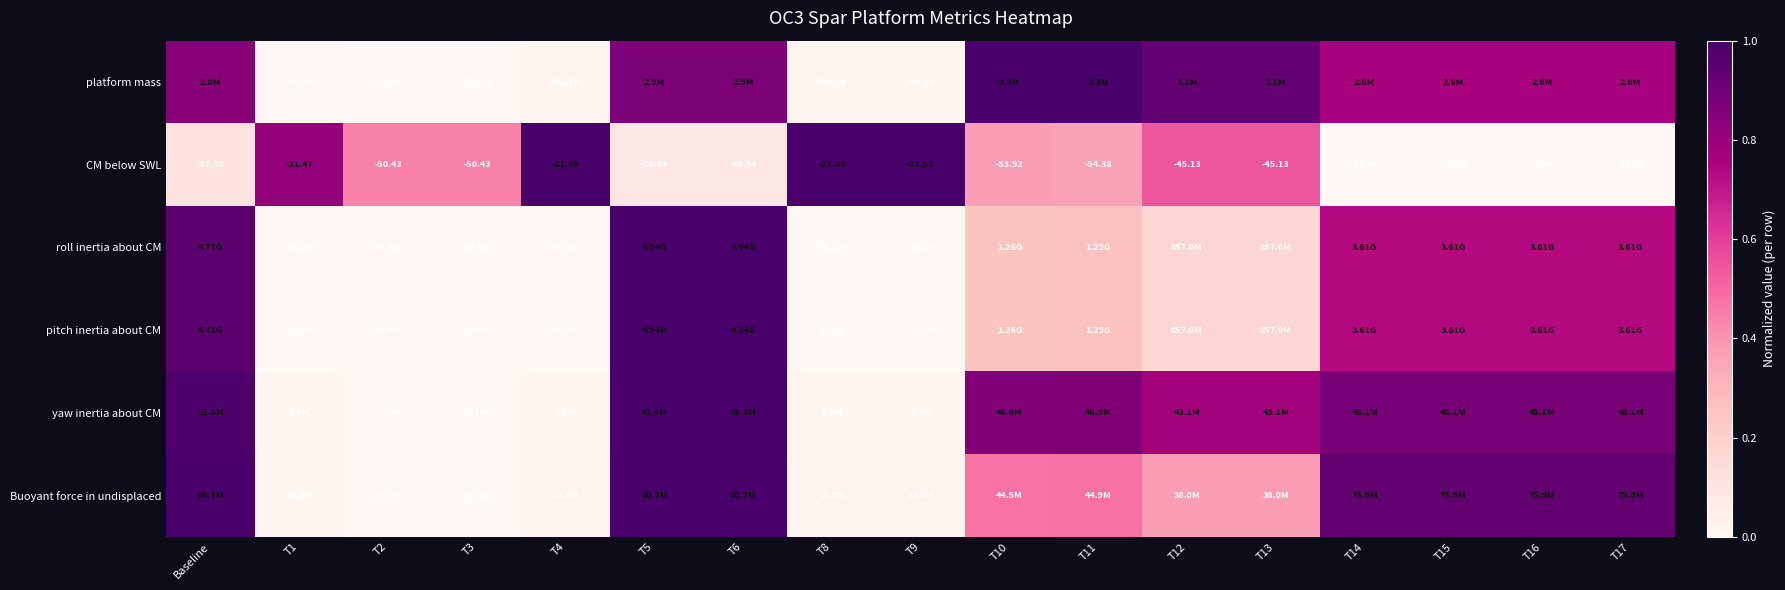

Between T14 and T3, which is larger?

T14